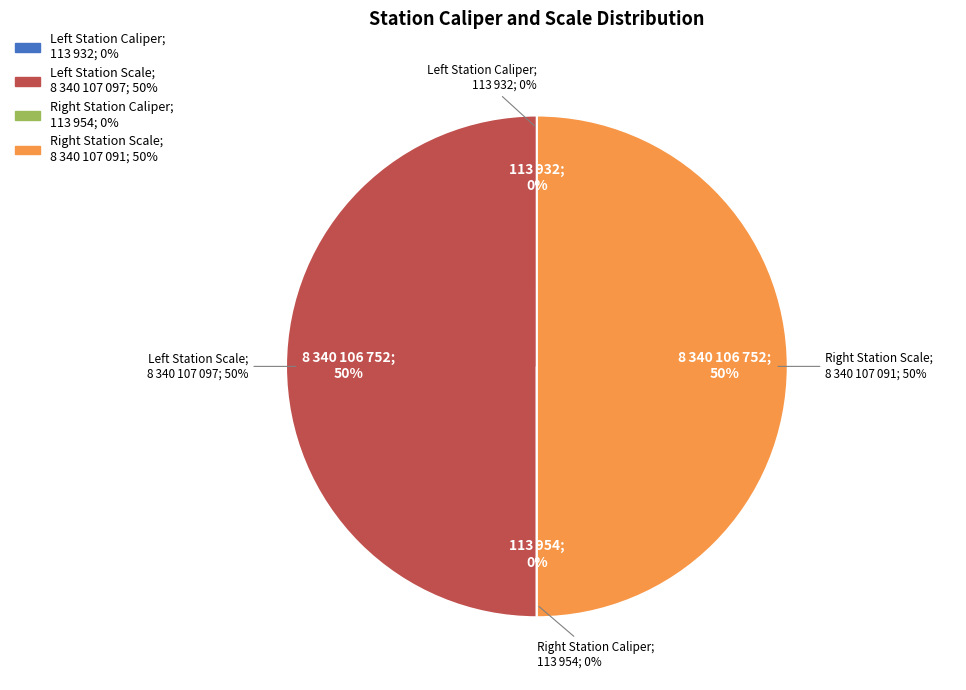

To the nearest percent, what is the average slice percentage?

25%